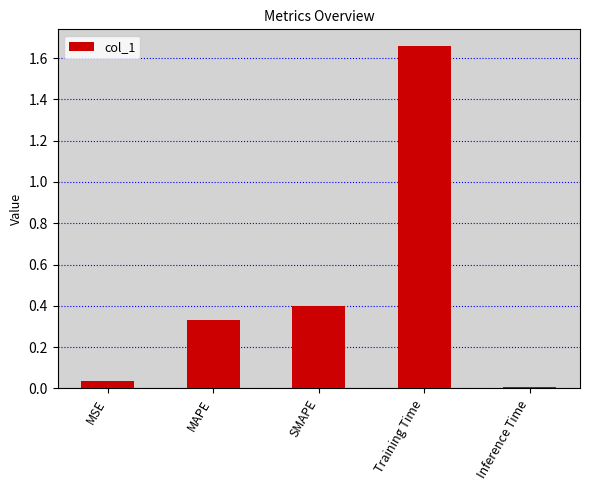

The chart shows a value of 0.3 at Training Time. True or false?

False